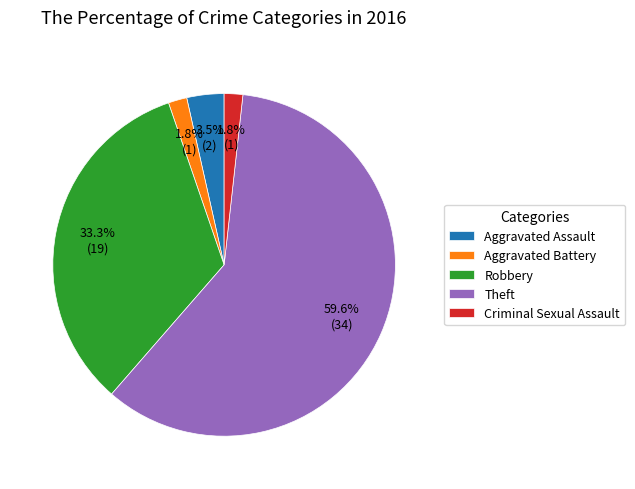

What percentage is NOT represented by Aggravated Assault?

96.5%